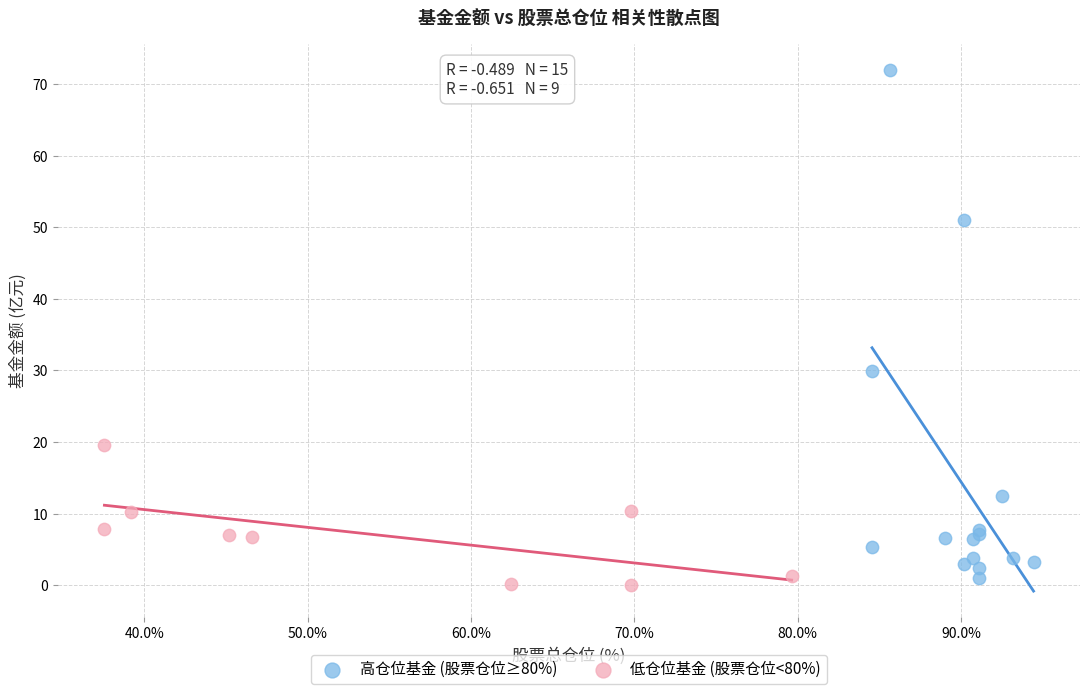

Which series has the largest Y range (max minus min)?

高仓位基金 (股票仓位≥80%)